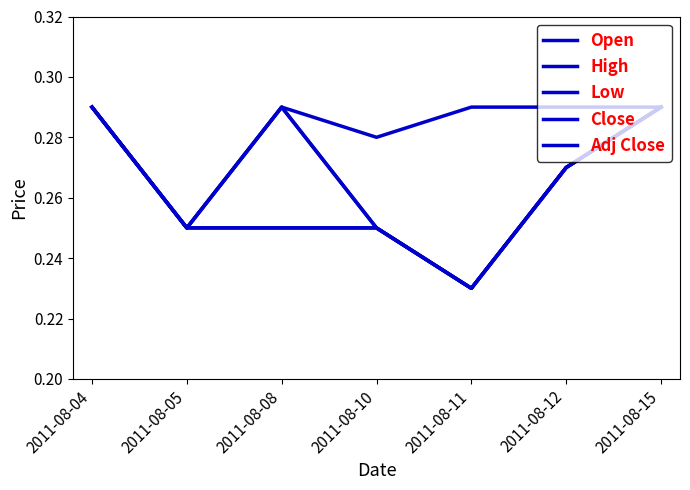

What is the smallest value displayed?

0.2